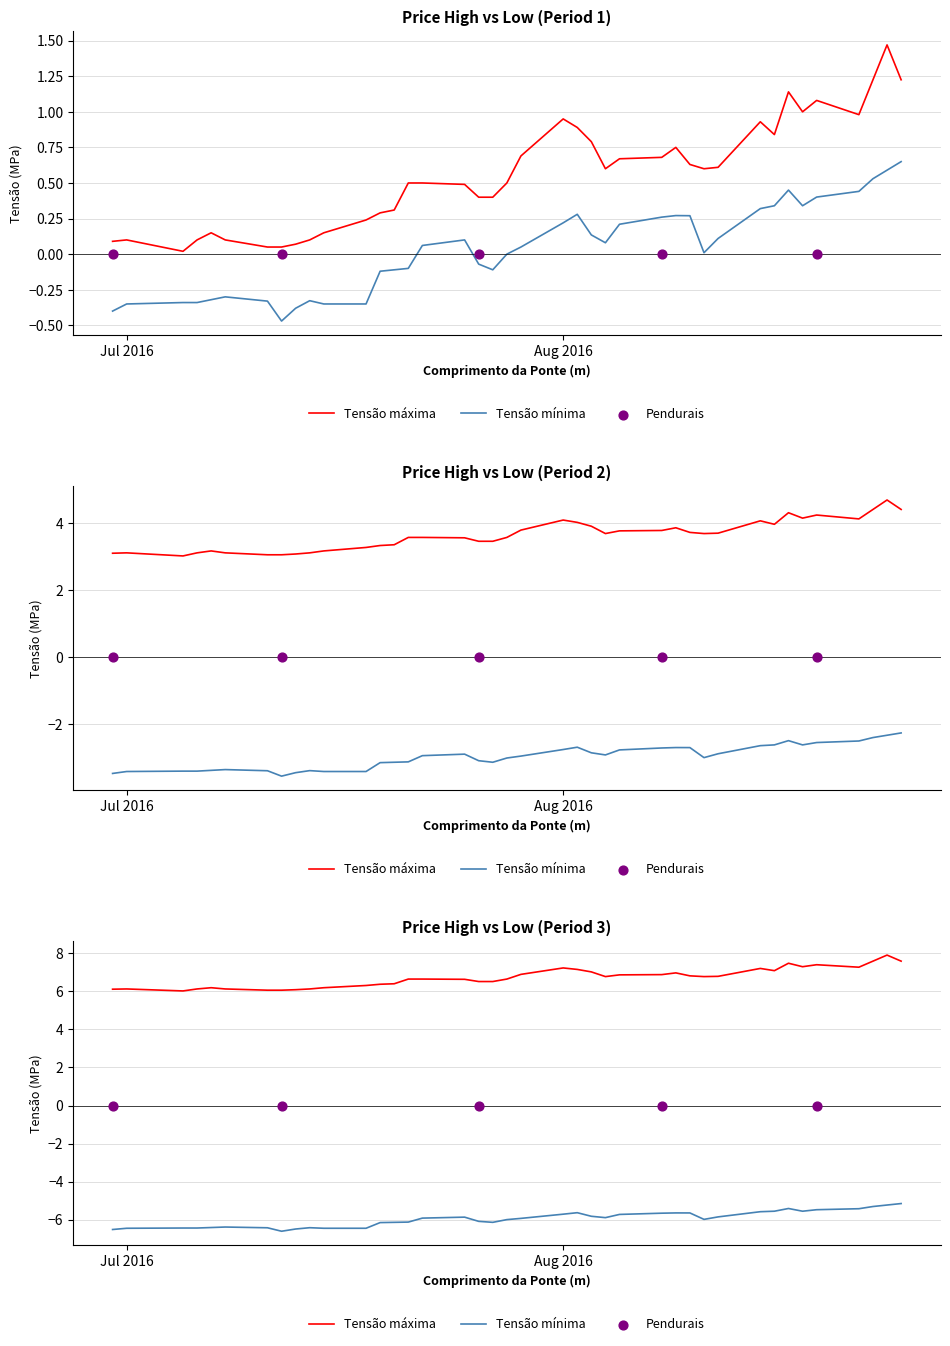

At how many categories does at least one series exceed 0?

40